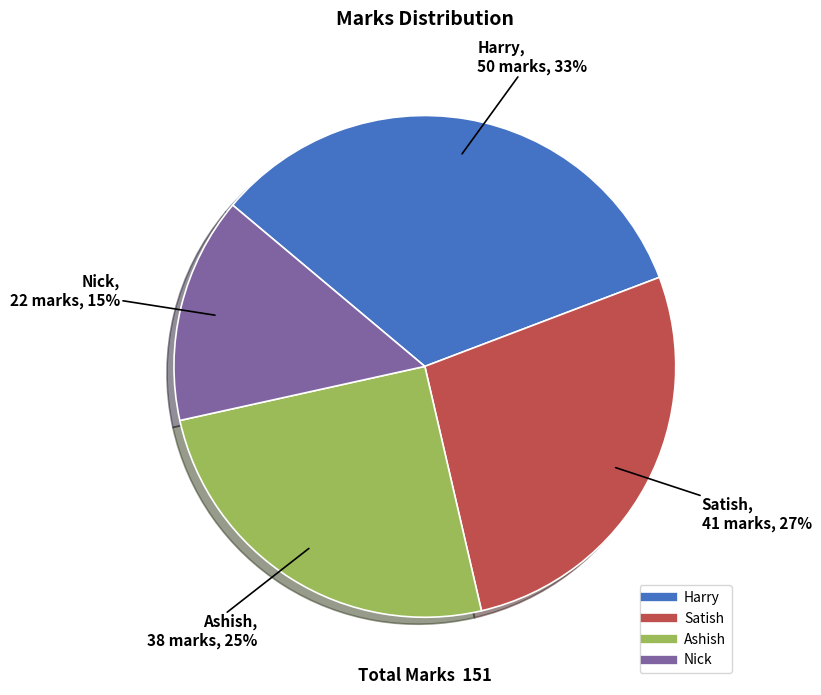

Which slice is the largest?

Harry